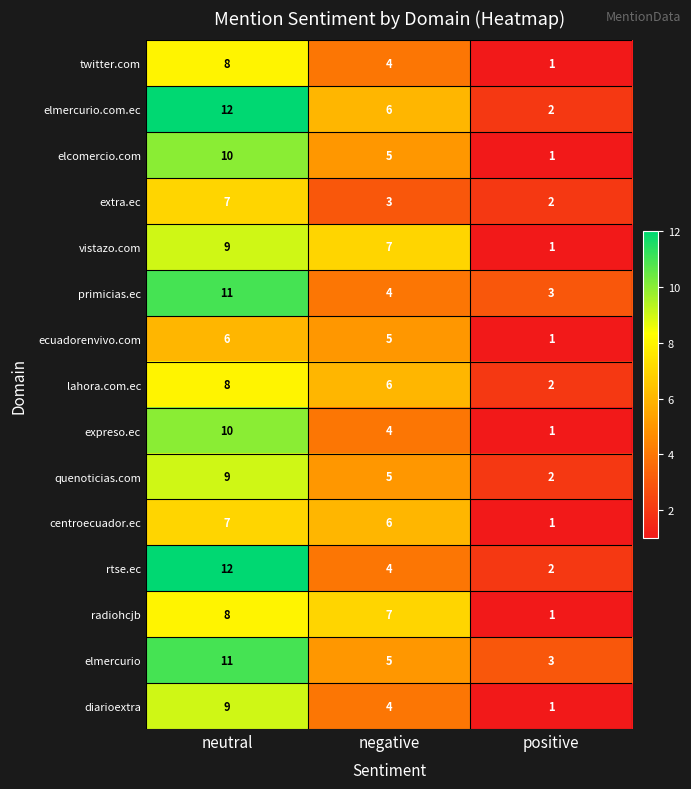

What is the minimum value shown in the chart?

1